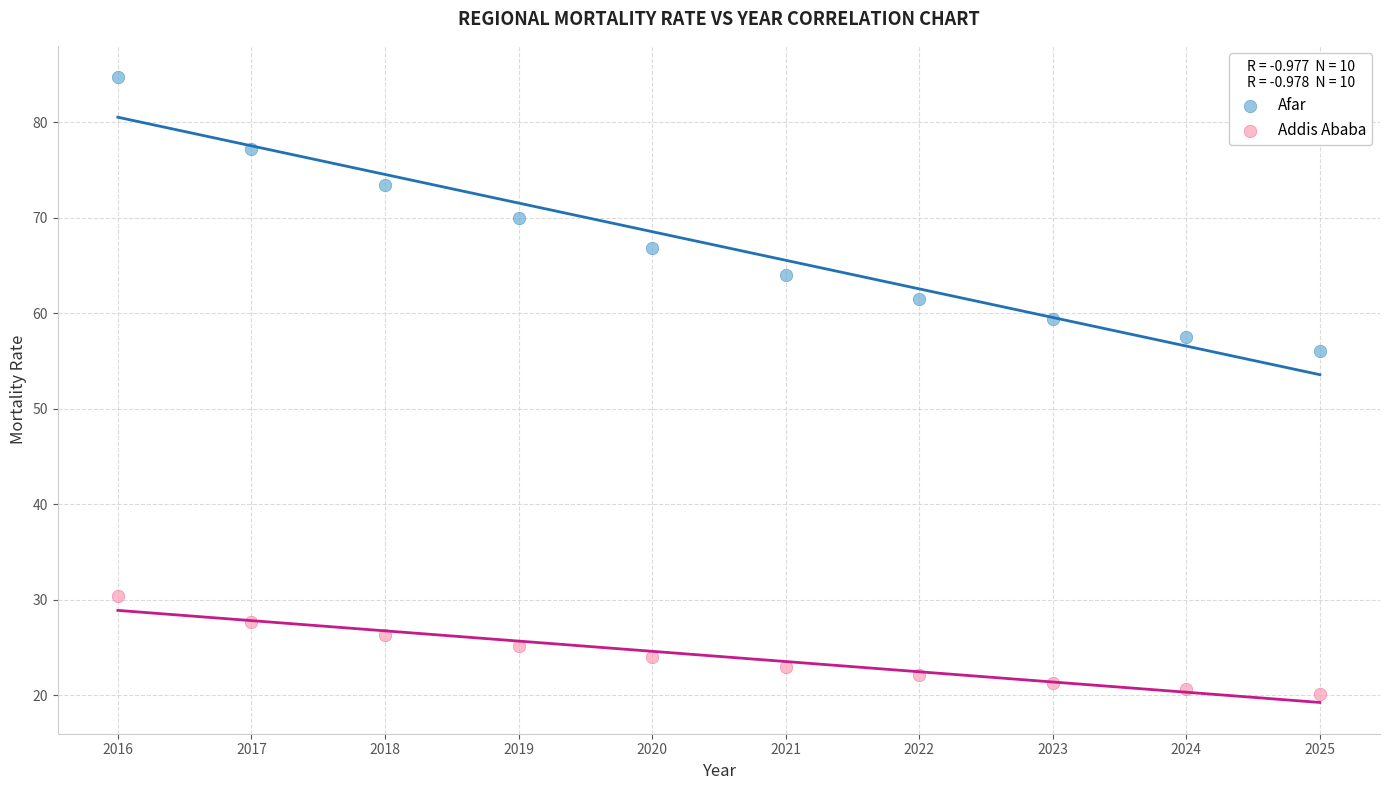

Across all data points, what is the range of Y values (max minus min)?

64.6